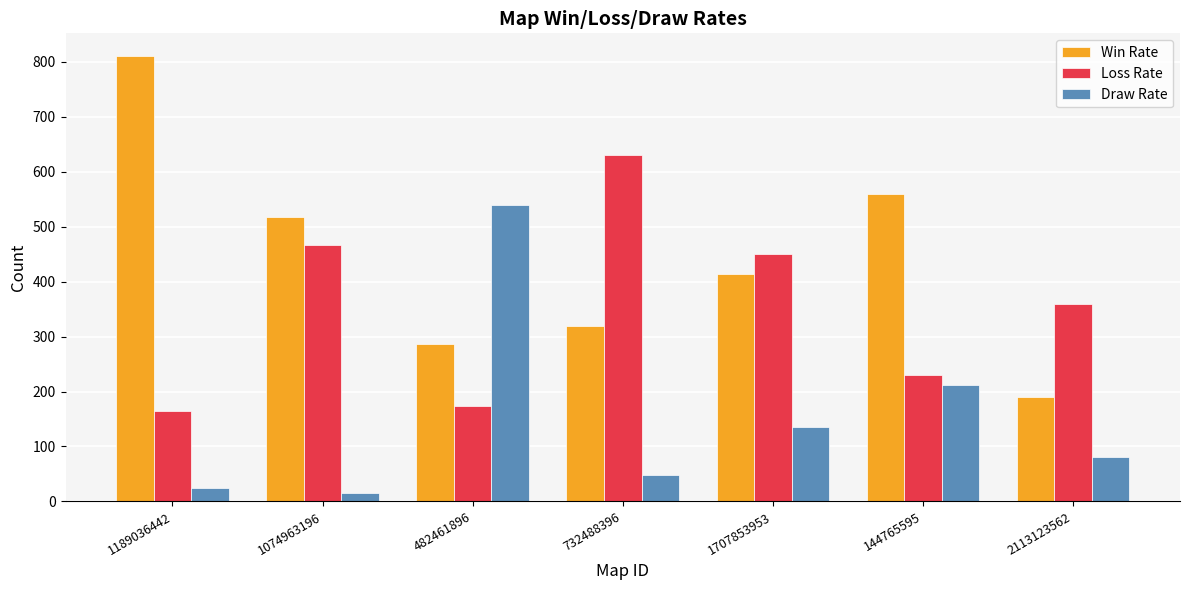

How many bars are there in total?

21